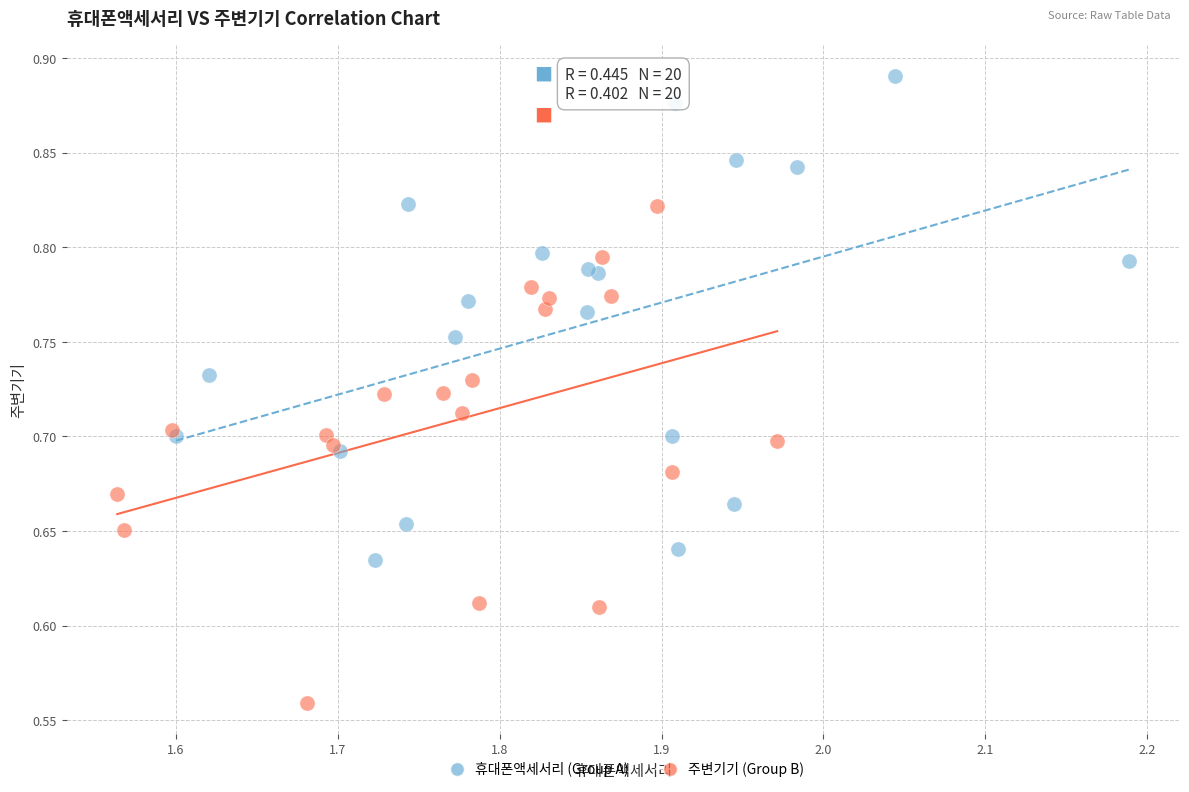

Which series reaches the maximum Y coordinate?

휴대폰액세서리 (Group A)